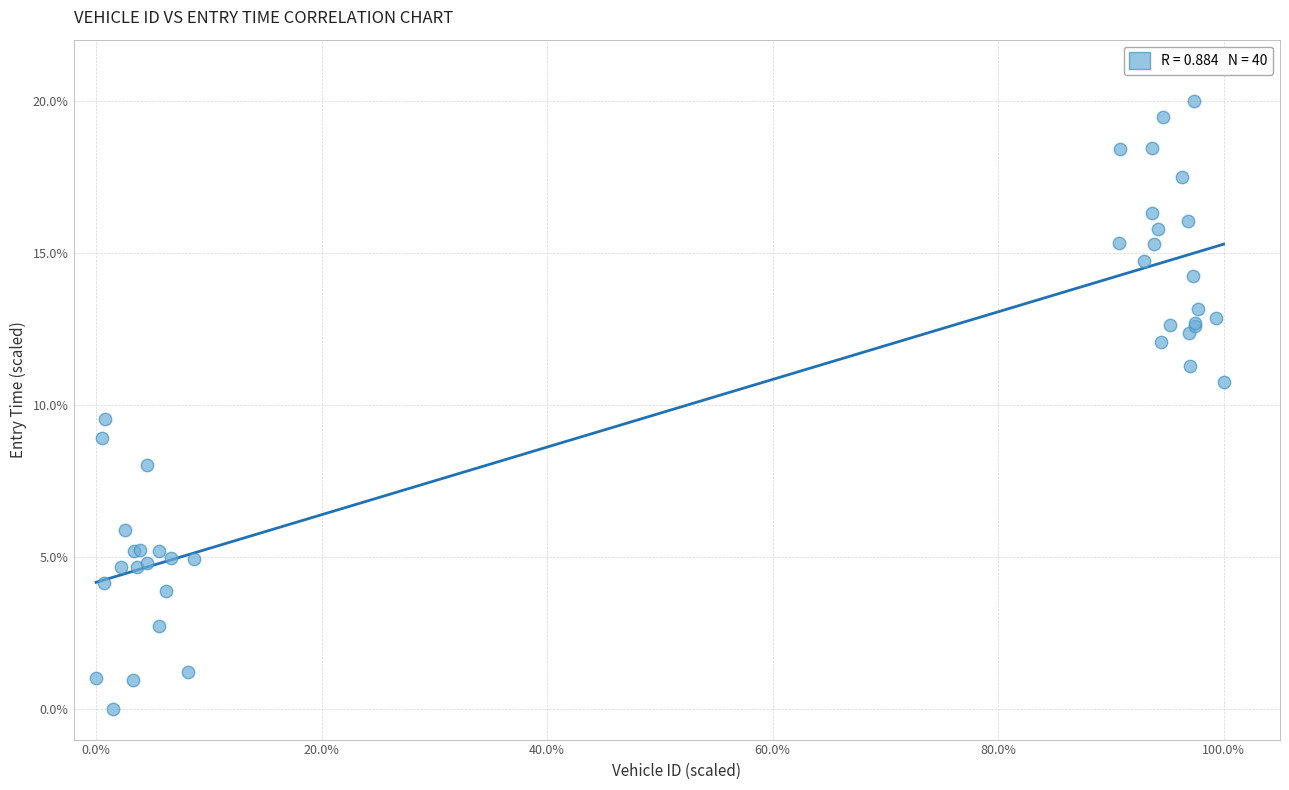

What Y value in the scatter plot is closest to 10?

9.5